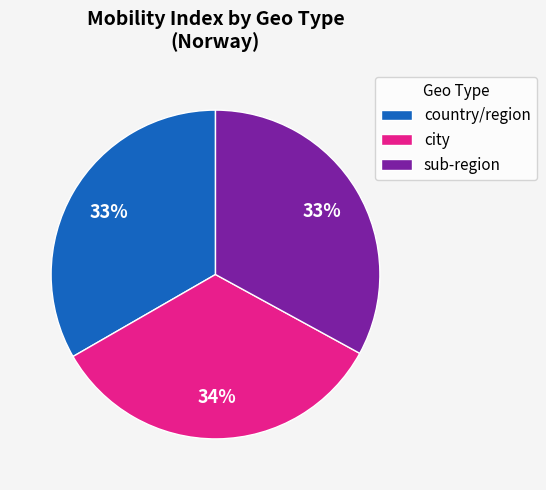

The sub-region slice represents 22% of the pie. True or false?

False